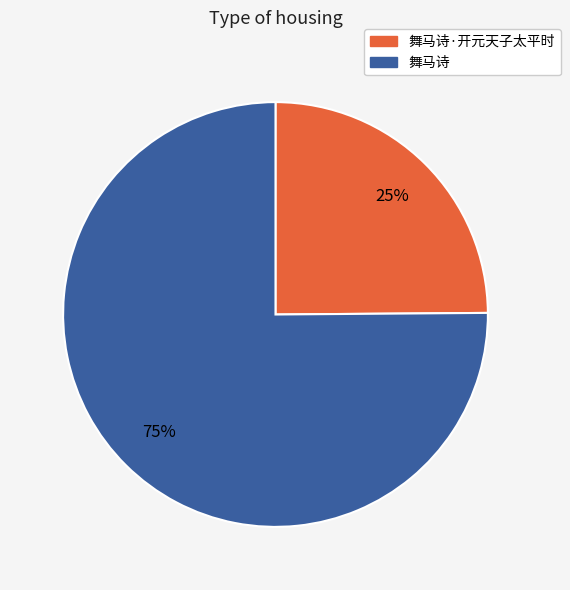

Is there a majority slice in this chart?

Yes